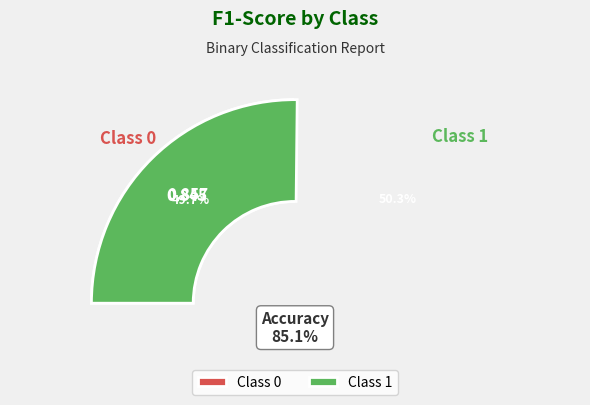

Rank the categories by value from lowest to highest.

0, 1